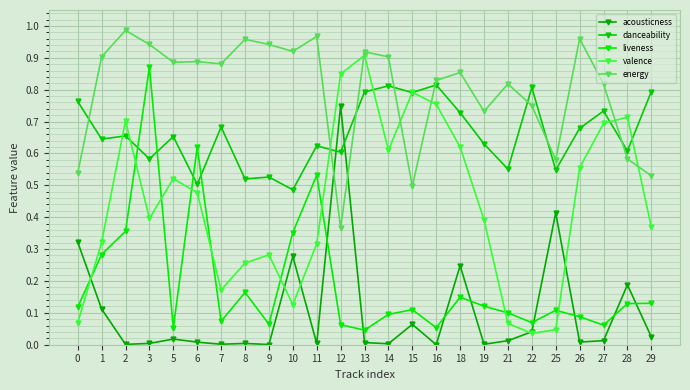

What is the sum of the liveness values at 1 and 28?

0.4